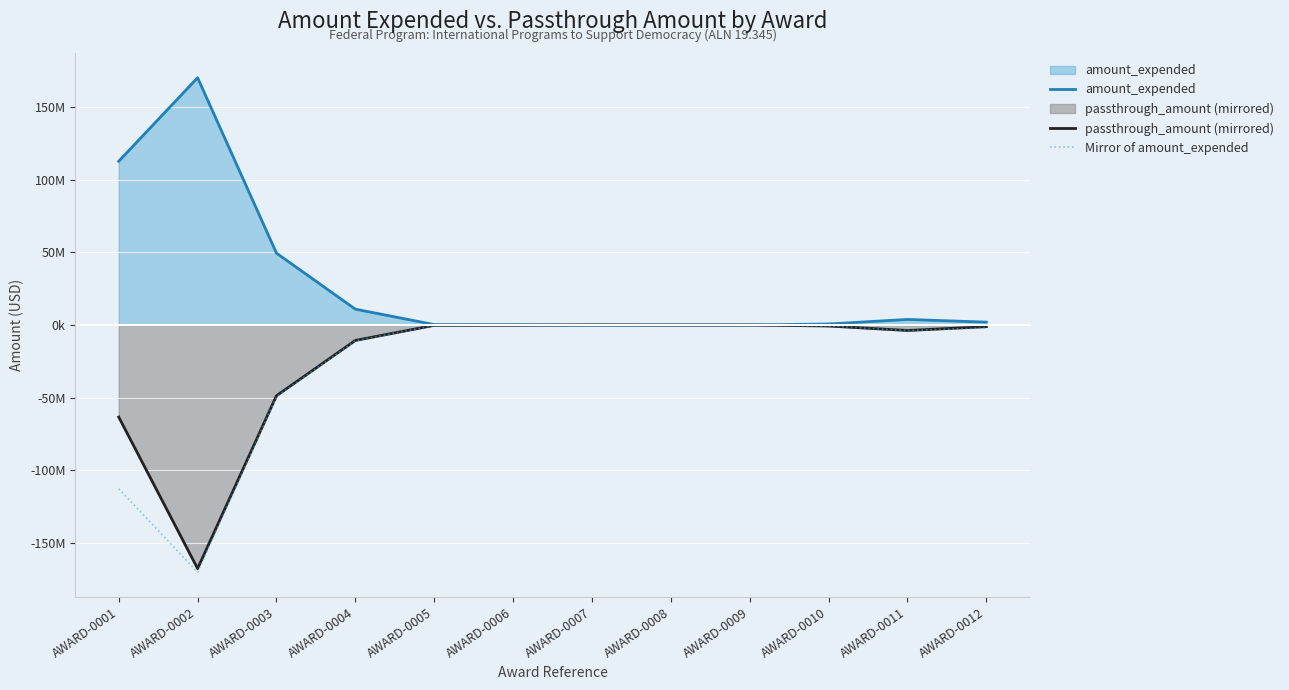

What is the difference between the highest and lowest values at AWARD-0004?

21818888